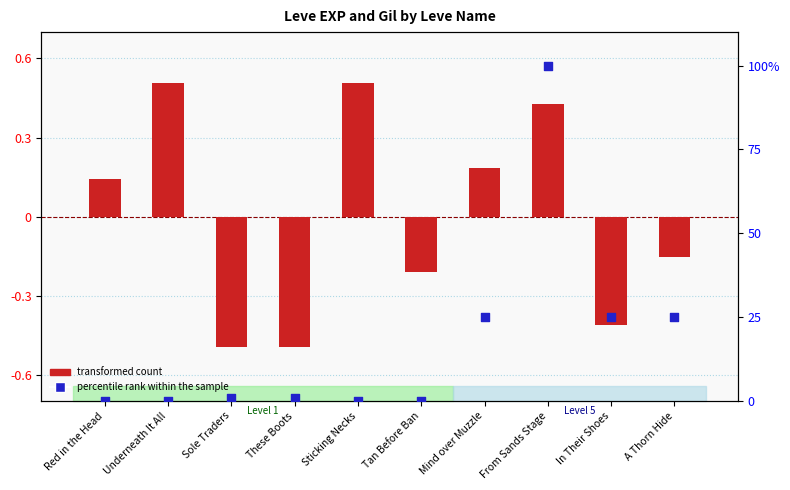

Which series has the largest total across all categories?

percentile rank within the sample